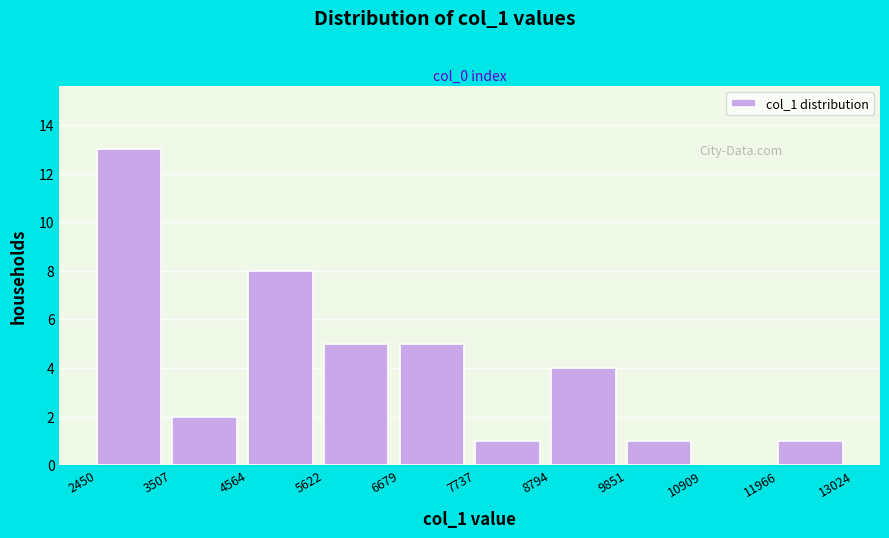

Reading left to right, transcribe this chart: for each bar, give the range it covers on the x-axis and its height. The values are not printed on the chart, so give them approximately, as read against the axis.

2450 to 3507: 13
3507 to 4564: 2
4564 to 5622: 8
5622 to 6679: 5
6679 to 7737: 5
7737 to 8794: 1
8794 to 9851: 4
9851 to 10909: 1
10909 to 11966: 0
11966 to 13024: 1